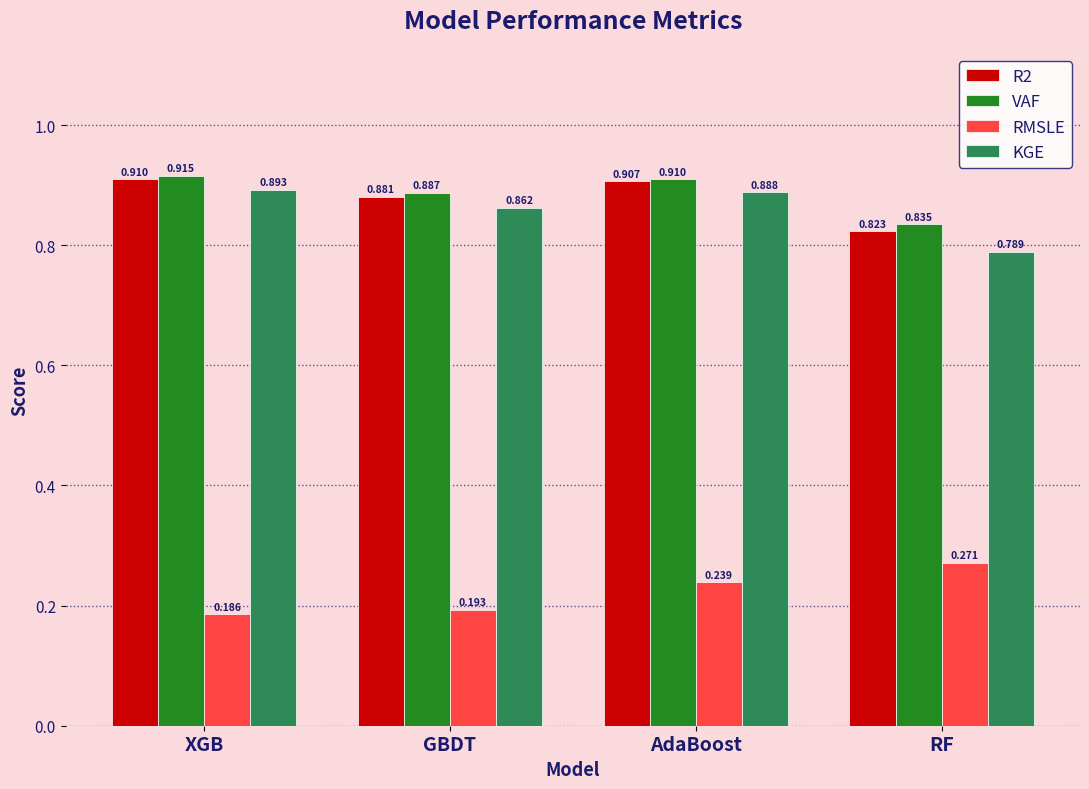

Where is R2 nearest to the value 0?

RF